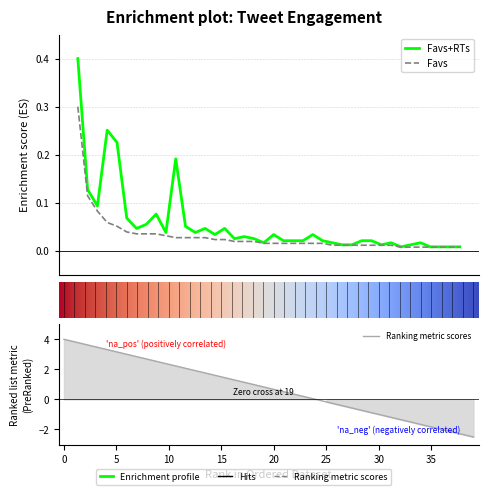

Which series has the widest spread of values?

Favs+RTs